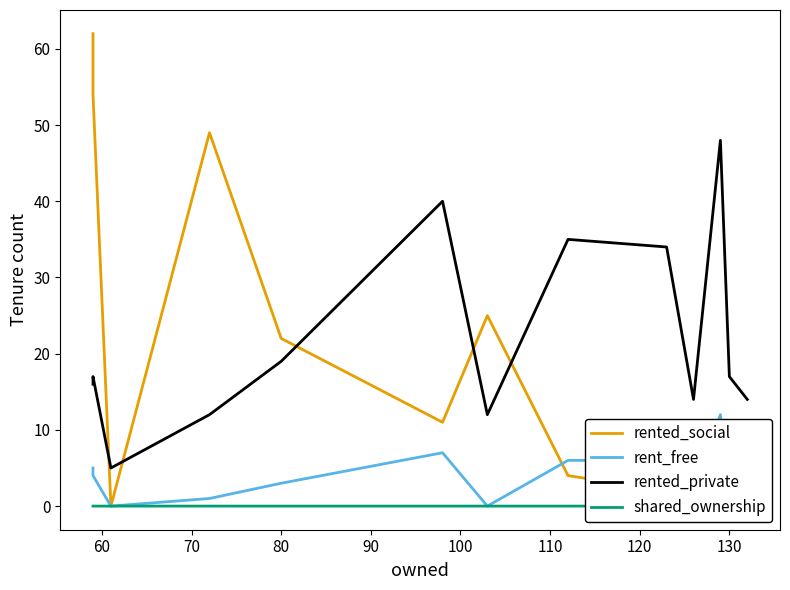

What is the difference between the maximum and minimum values in the rented_private series?

43